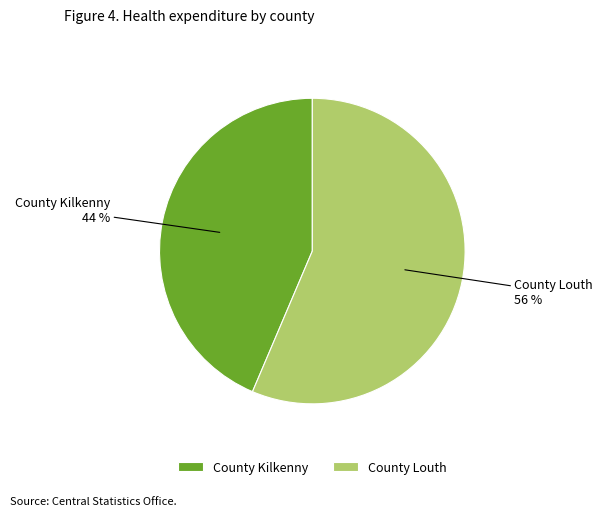

Which category has the biggest portion of the pie?

County Louth